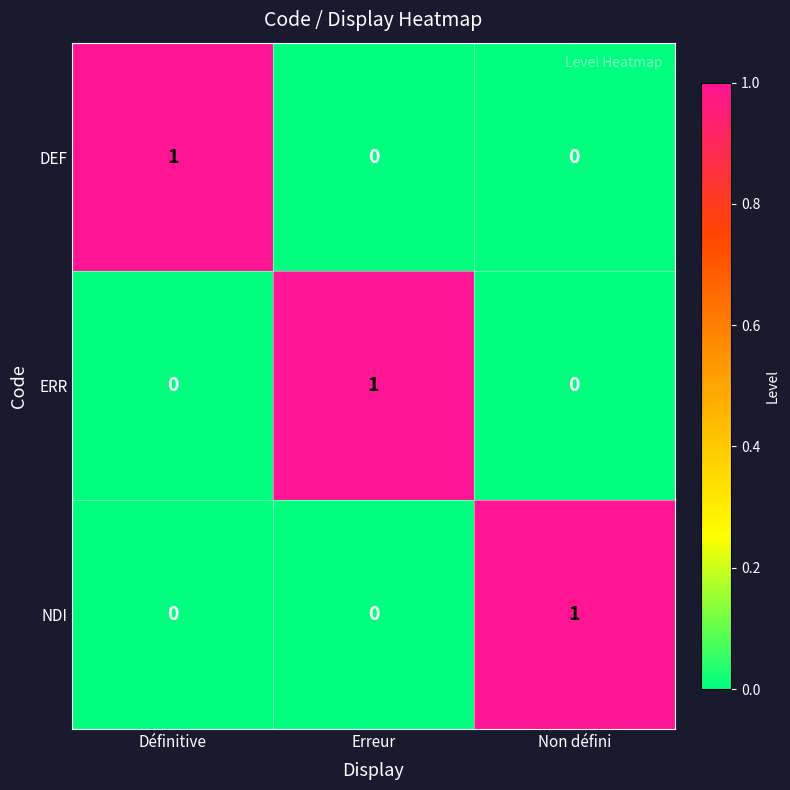

Is the value of NDI at Non défini greater than the value of ERR at Non défini?

Yes